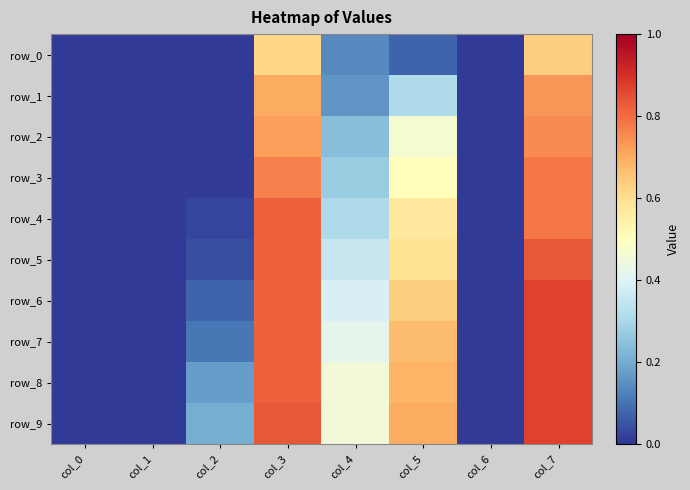

Rank the categories by row_6 value from highest to lowest.

col_7, col_3, col_5, col_4, col_2, col_0, col_1, col_6